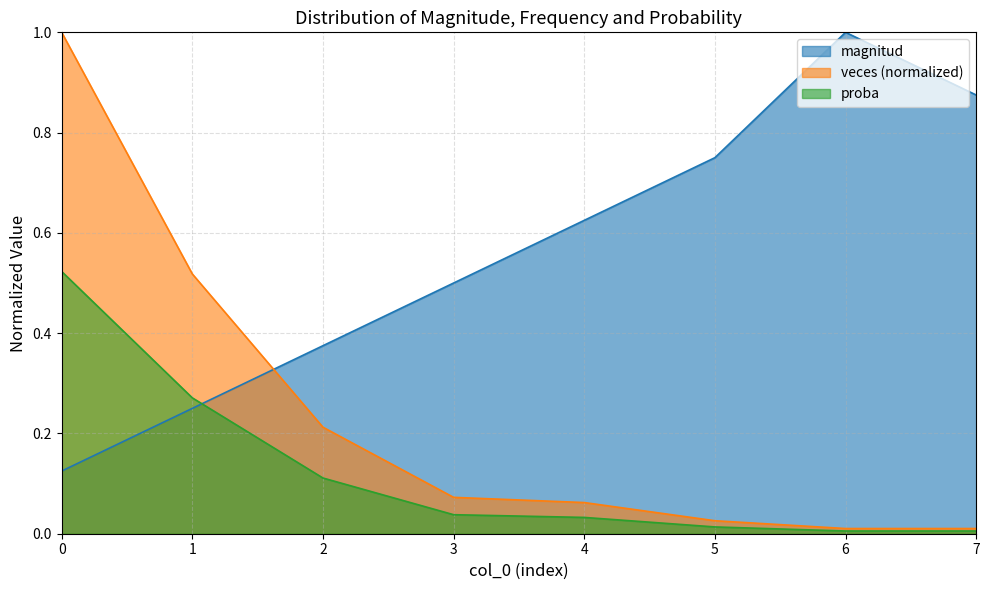

At which label is veces closest to 0?

6